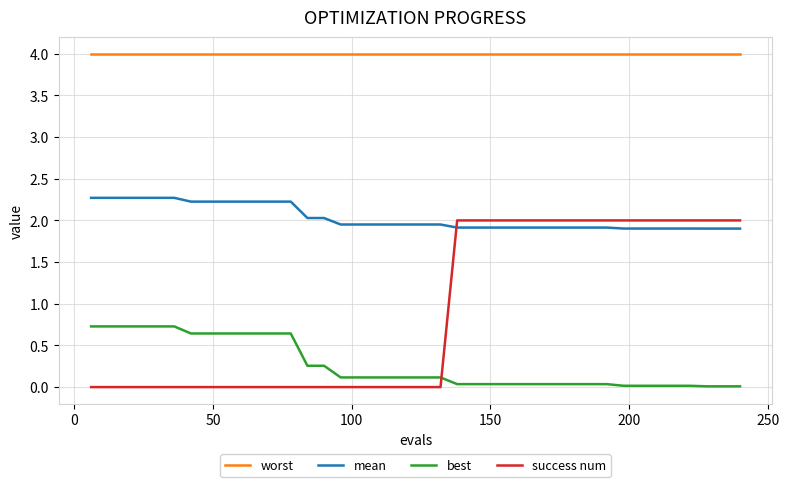

List the series in order of their peak value, lowest first.

best, success num, mean, worst